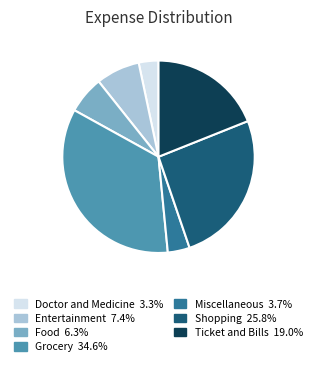

Is there a majority slice in this chart?

No